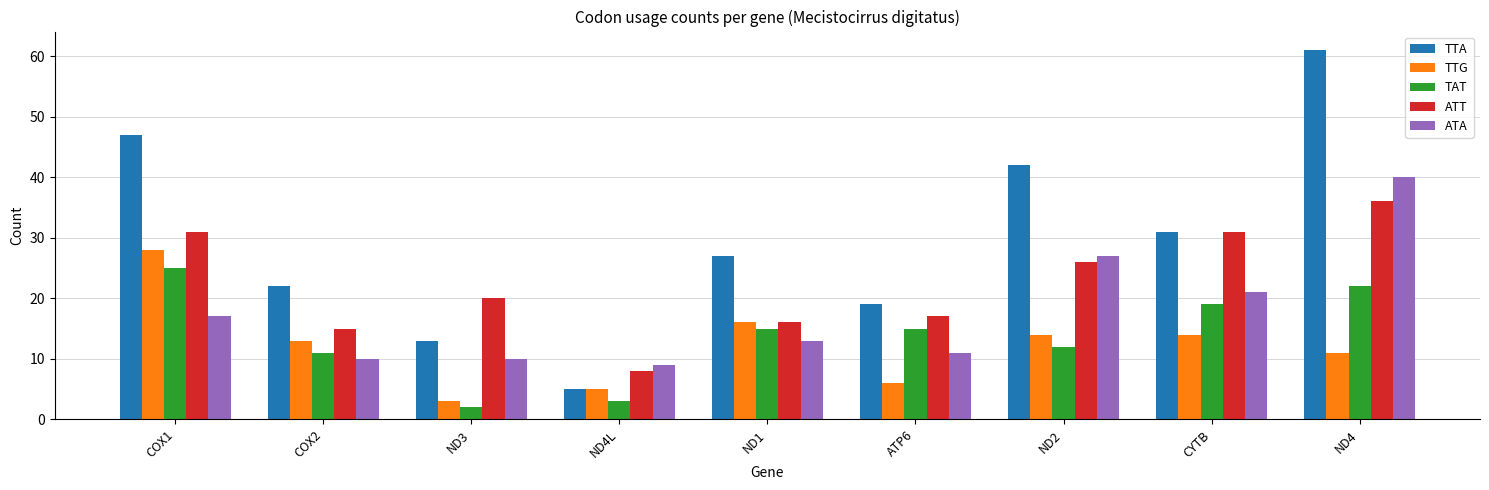

Reading left to right, extract all data points from this chart.

TTA: 47	22	13	5	27	19	42	31	61
TTG: 28	13	3	5	16	6	14	14	11
TAT: 25	11	2	3	15	15	12	19	22
ATT: 31	15	20	8	16	17	26	31	36
ATA: 17	10	10	9	13	11	27	21	40